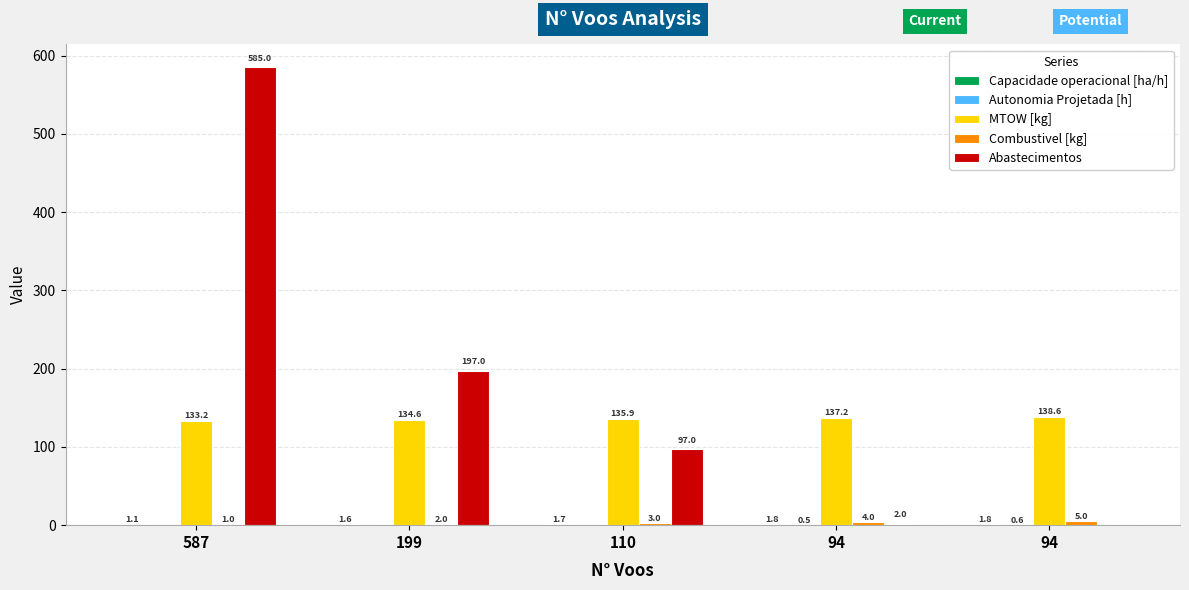

Between 587 and 110, which series saw the biggest shift?

Abastecimentos